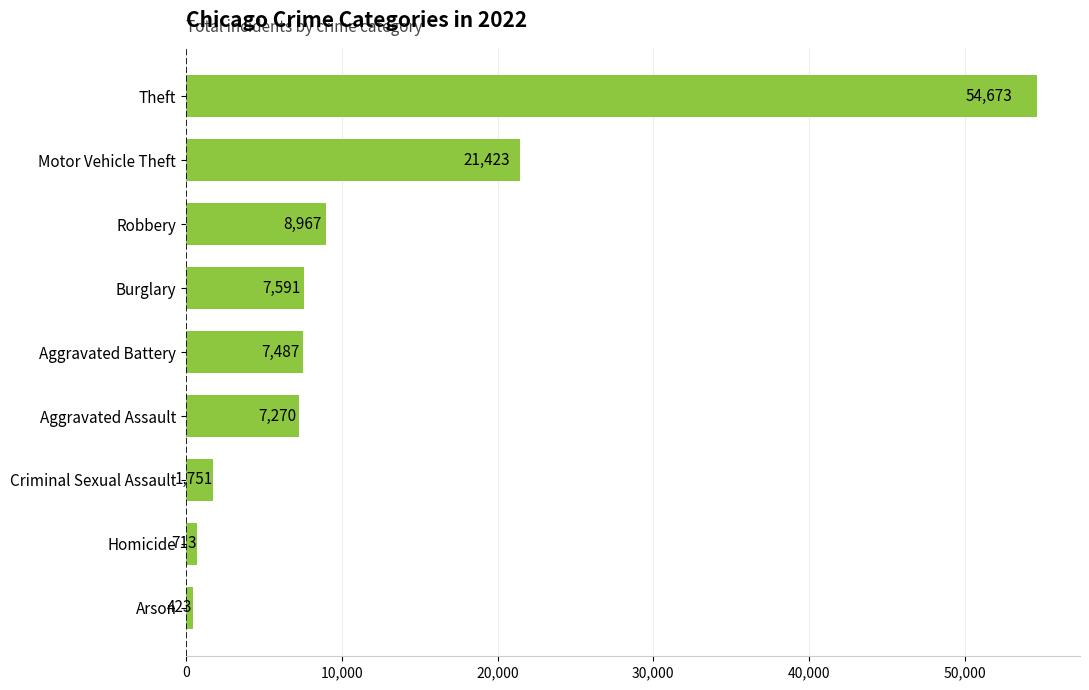

What is the difference between the values at Theft and Homicide?

53960